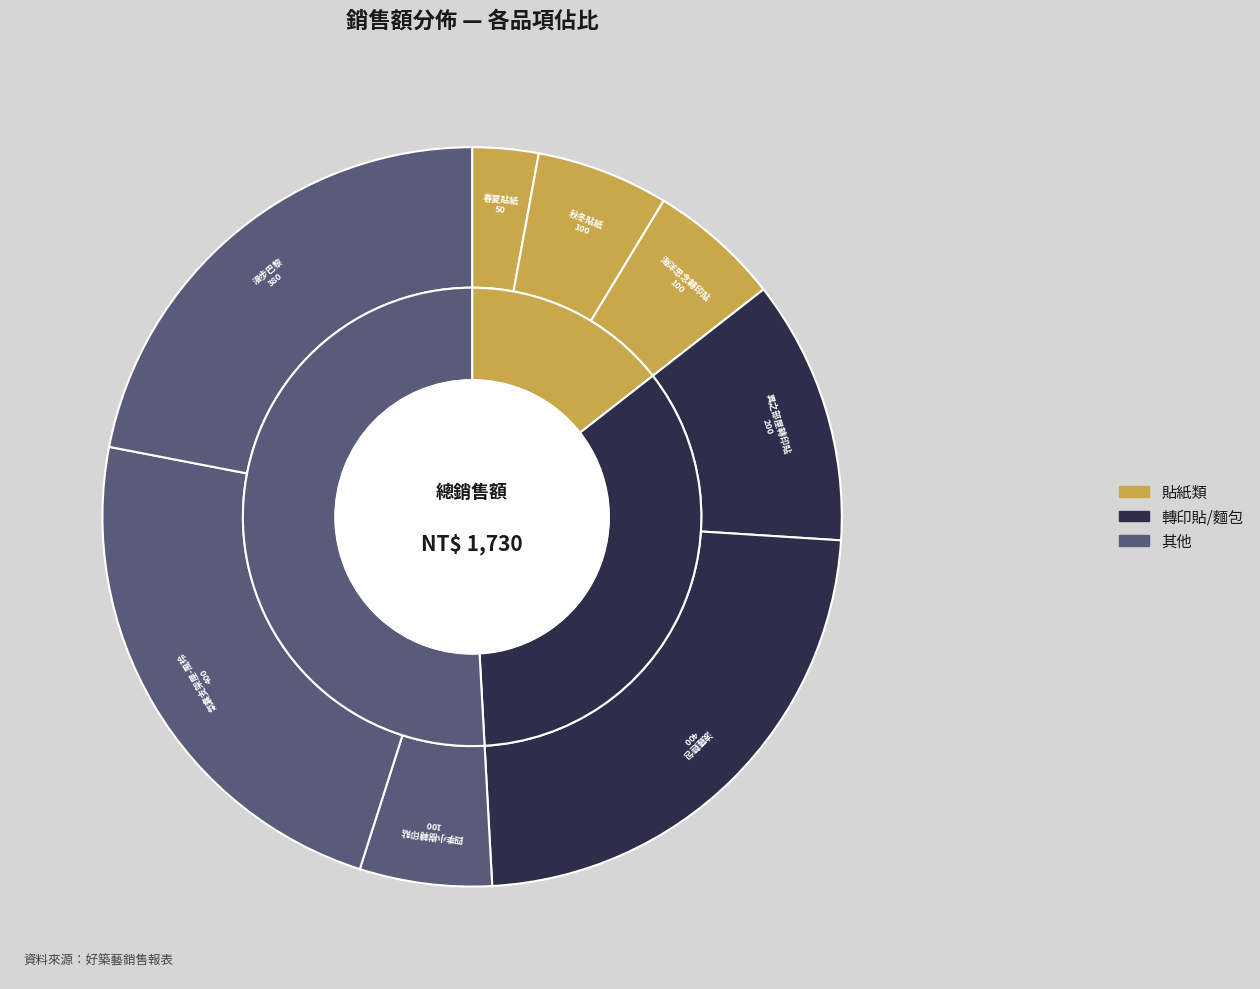

How many segments does this pie chart have?

8